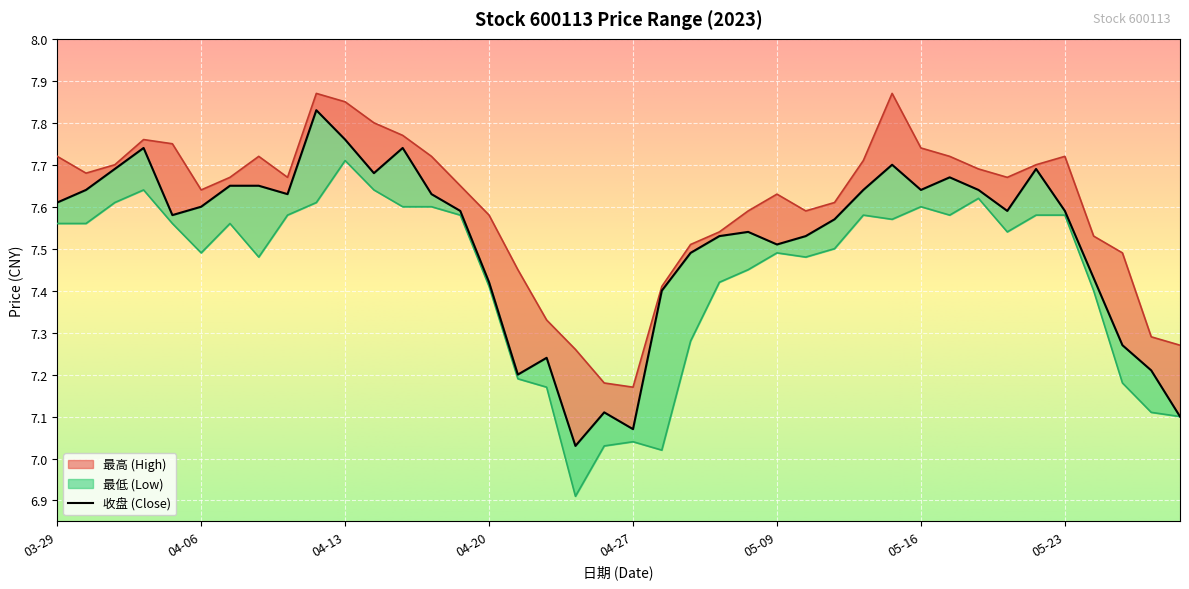

What are all the series names shown in the legend?

最高, 最低, 收盘